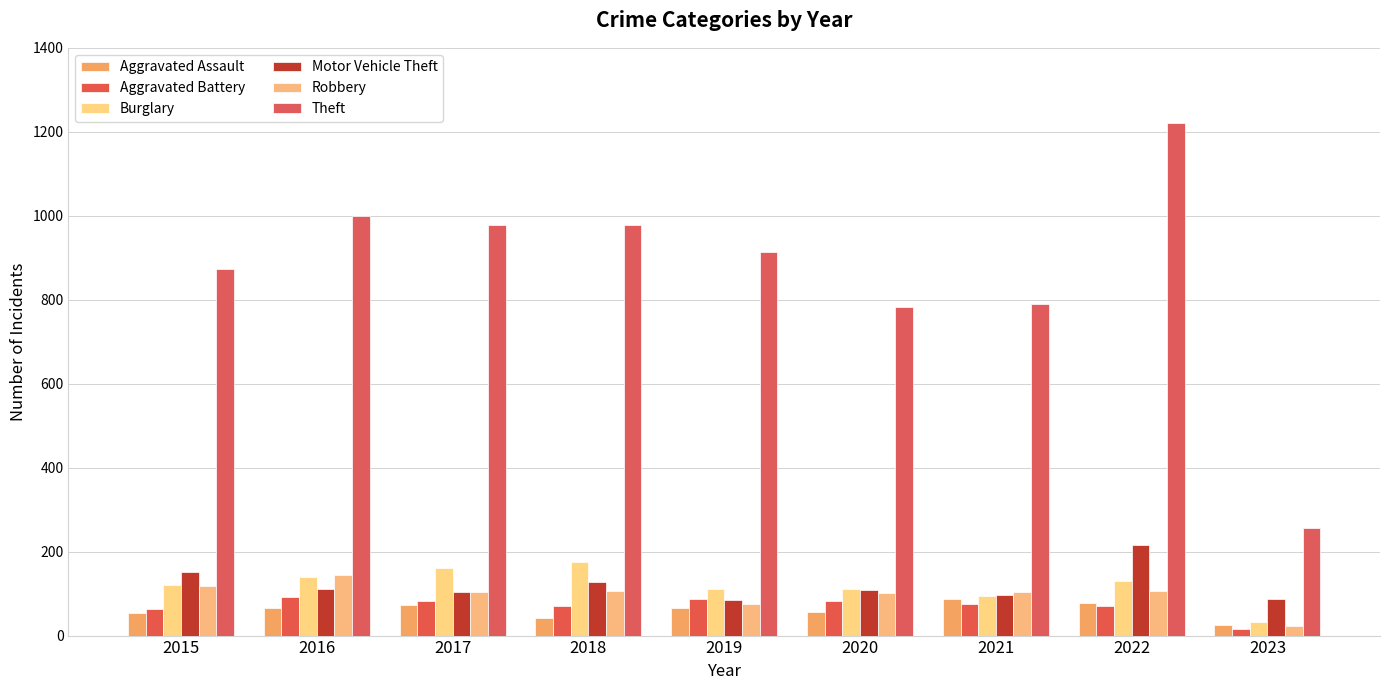

Which label corresponds to the largest value in the chart?

2022